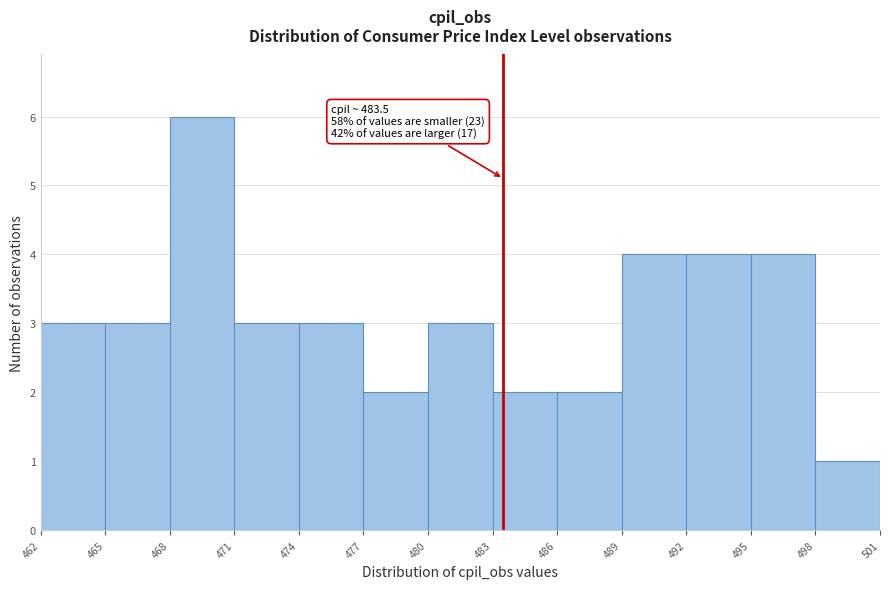

Which range on the x-axis has the tallest bar?

468 to 471